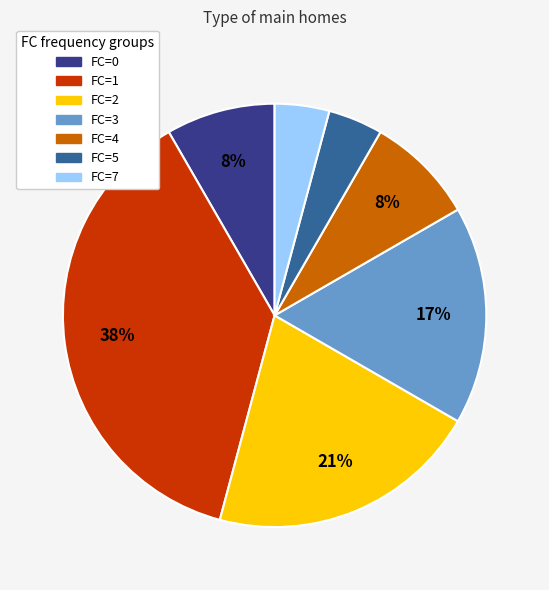

What is the largest slice in the pie chart?

FC=1